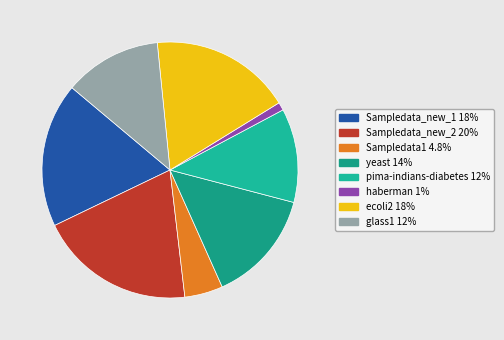

To the nearest percent, what portion does Sampledata_new_1 represent?

18%